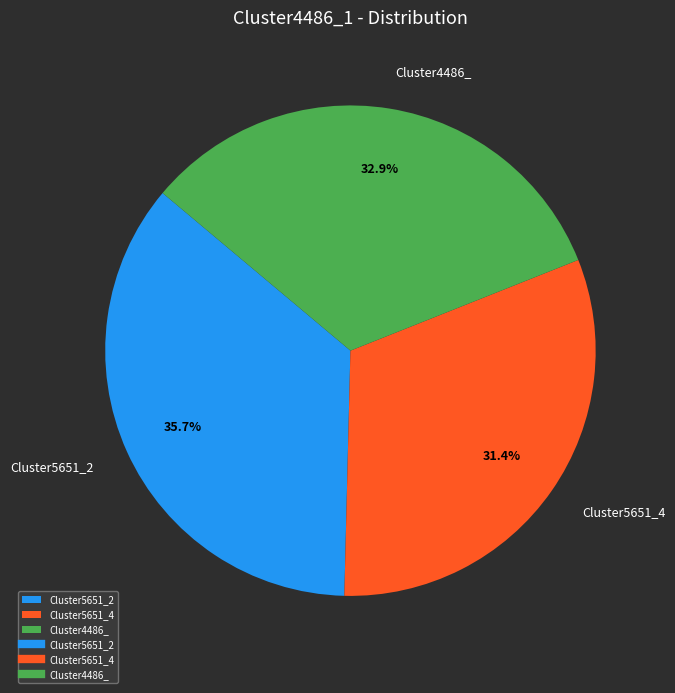

How many segments does this pie chart have?

3